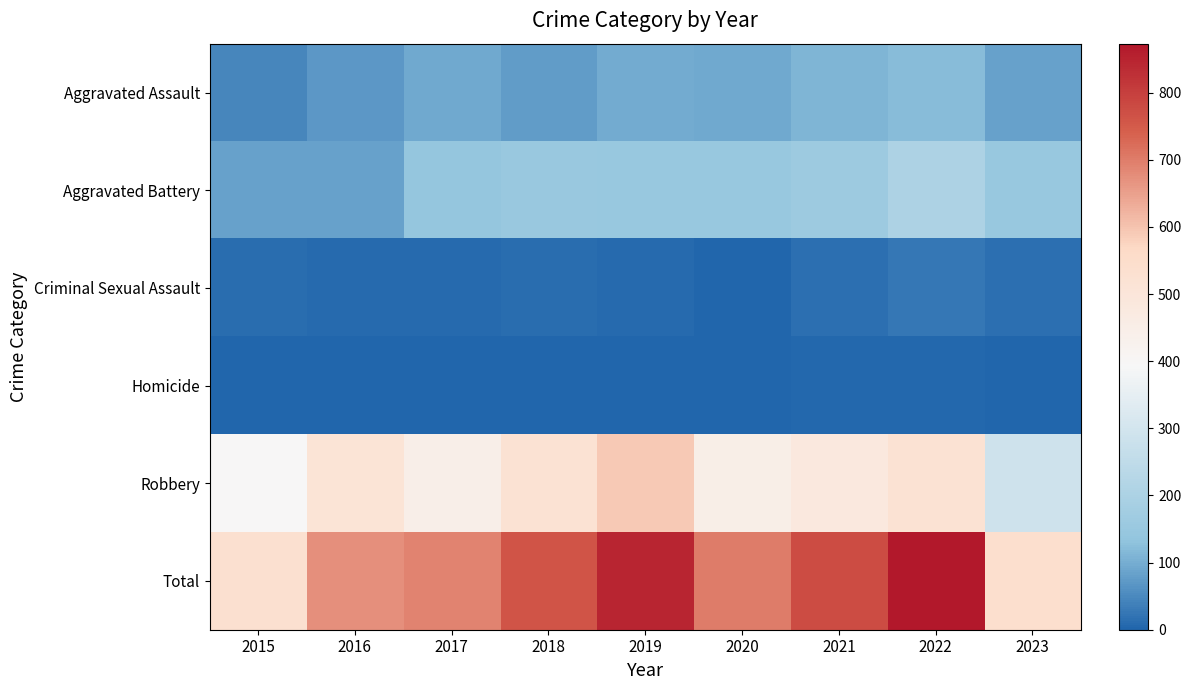

Which series has the largest total across all categories?

Total